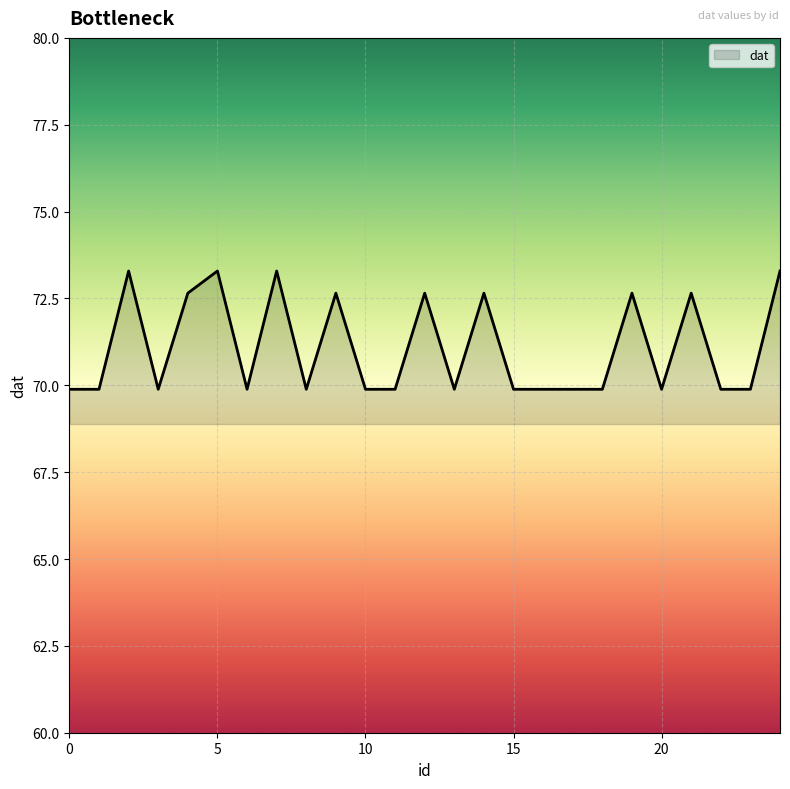

What is the difference between the maximum and minimum values?

3.4